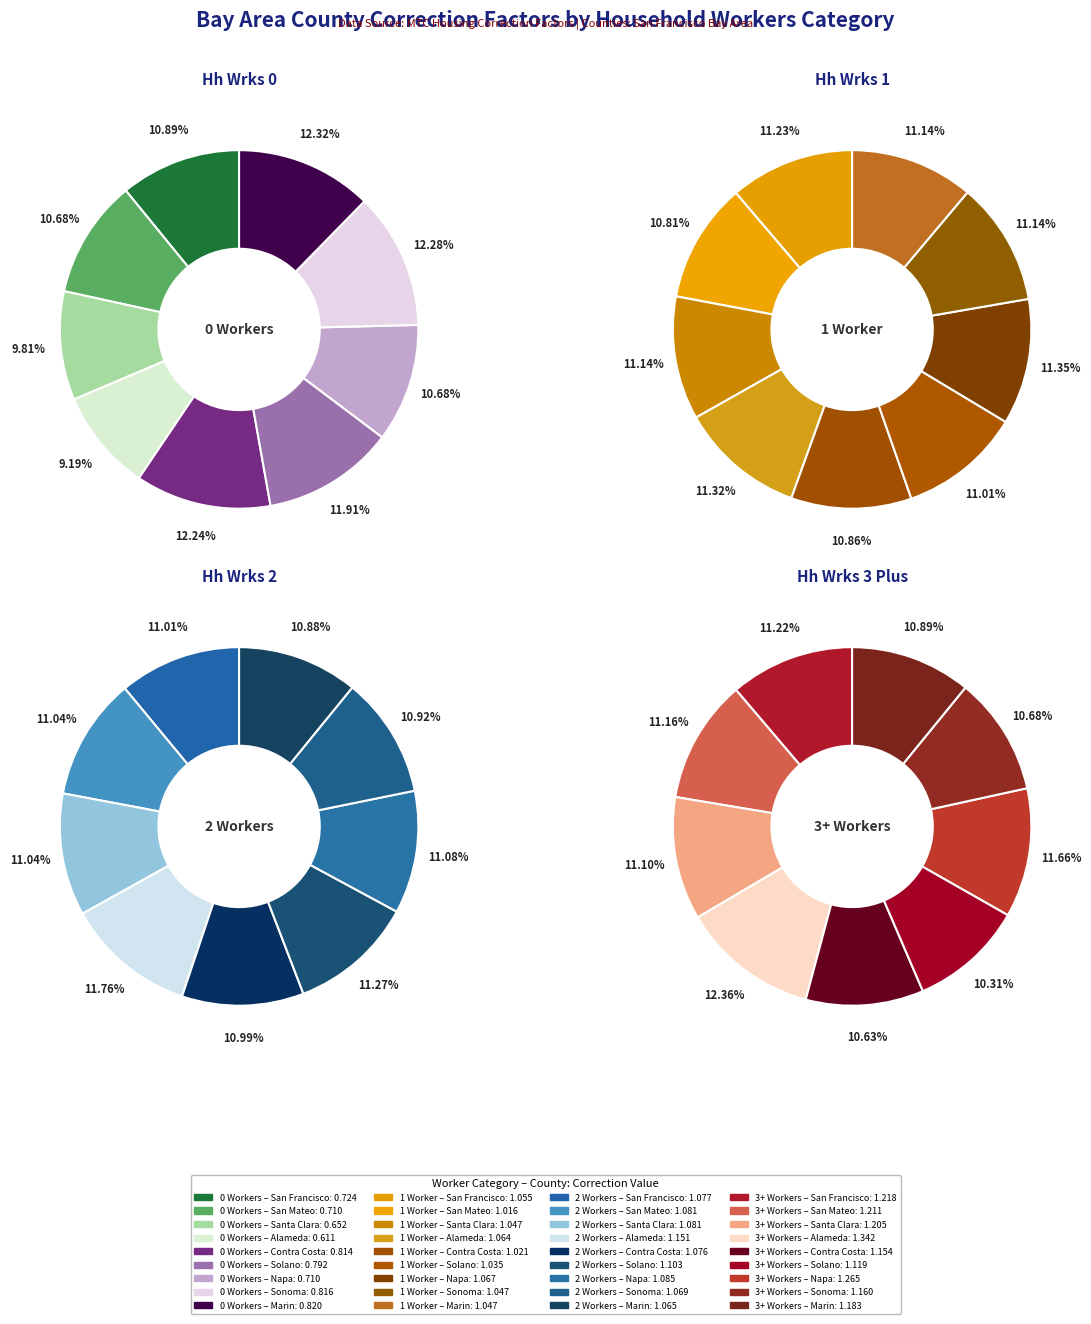

What is the largest slice in the pie chart?

Alameda